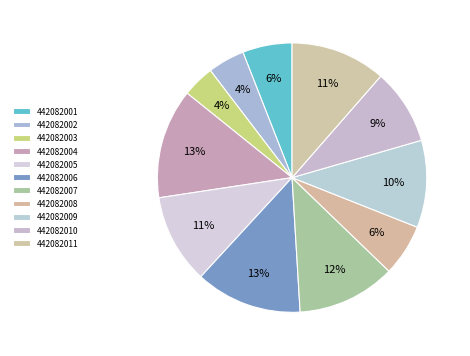

How many segments does this pie chart have?

11